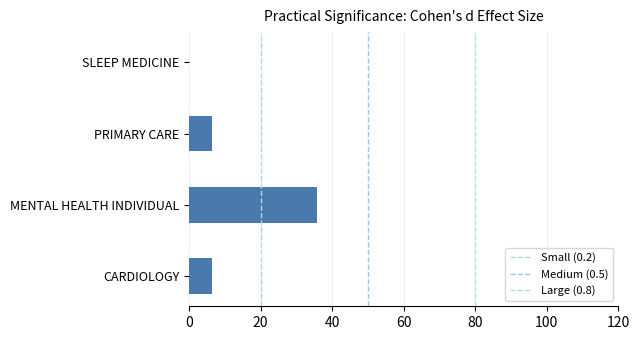

What is the change in value from MENTAL HEALTH INDIVIDUAL to PRIMARY CARE?

-29.5